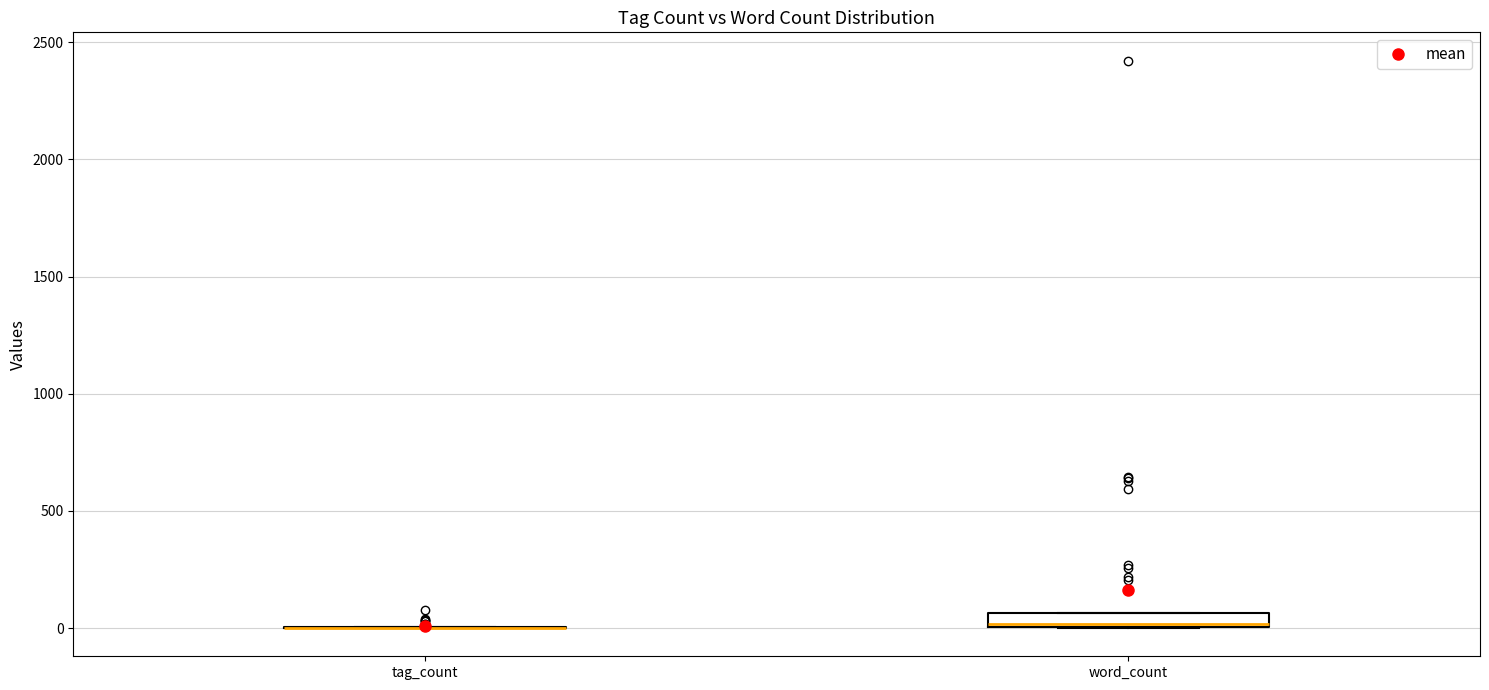

Which box is the tallest, from its lower edge to its upper edge?

word_count